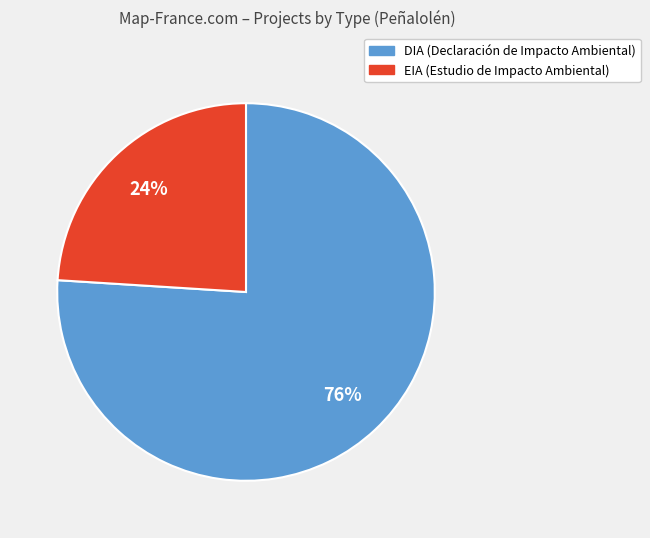

Do DIA and EIA together represent more than half of the pie?

Yes